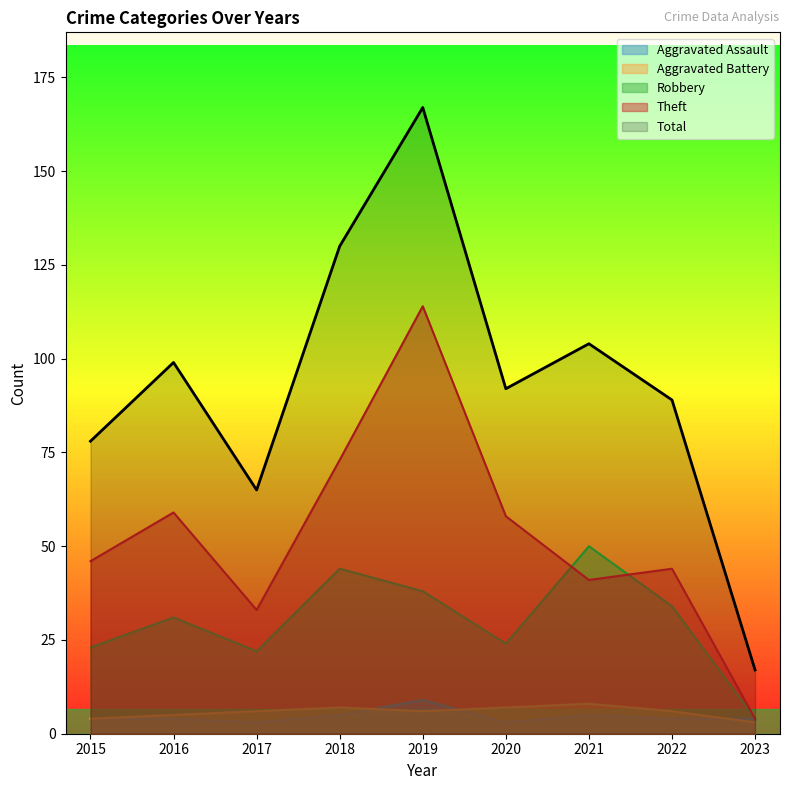

Where does the Aggravated Battery series first go above 6?

2018